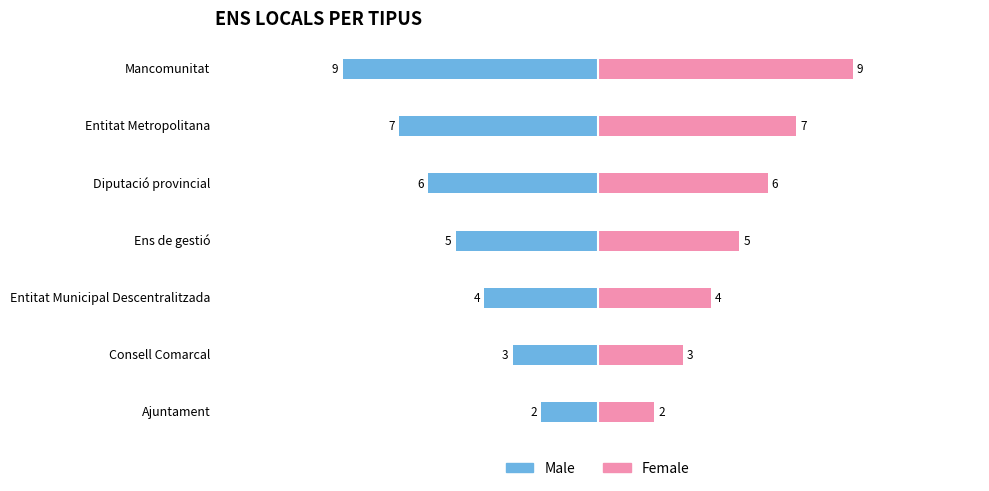

How many Male values are between -7 and -3?

5